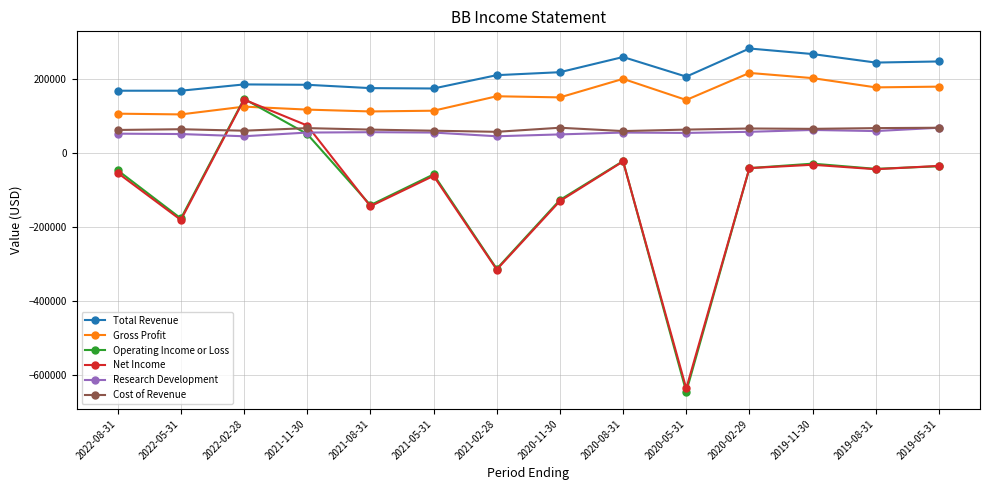

What is the smallest value displayed?

-645000